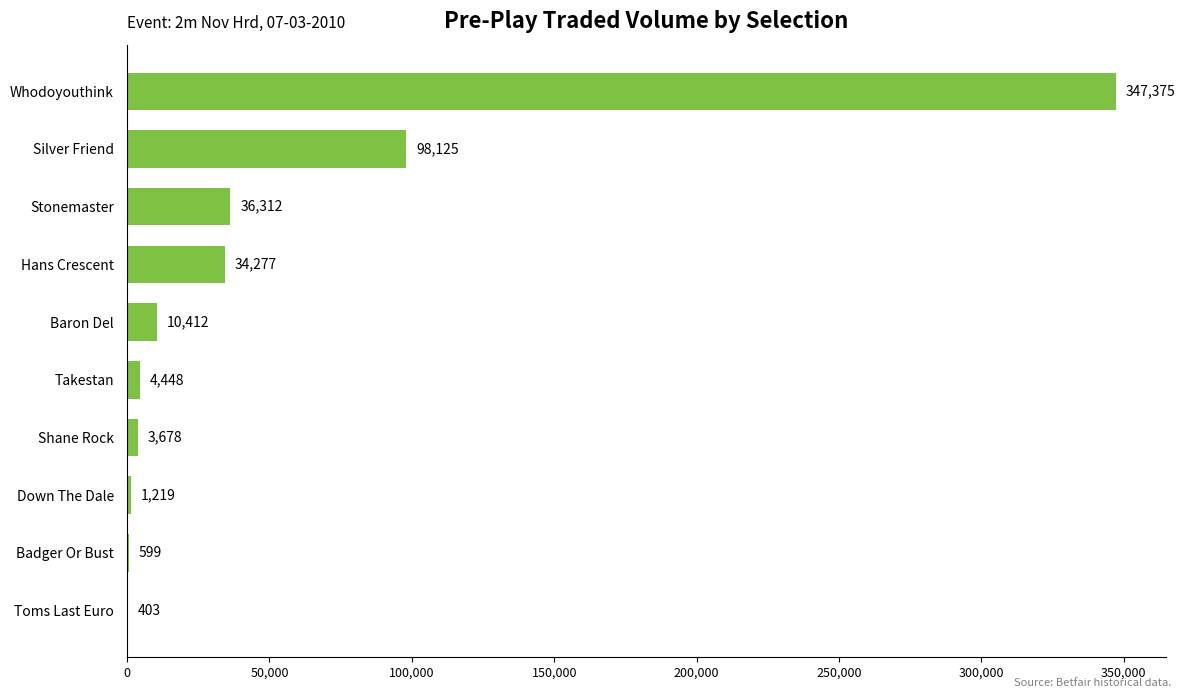

What is the greatest value displayed?

347374.9